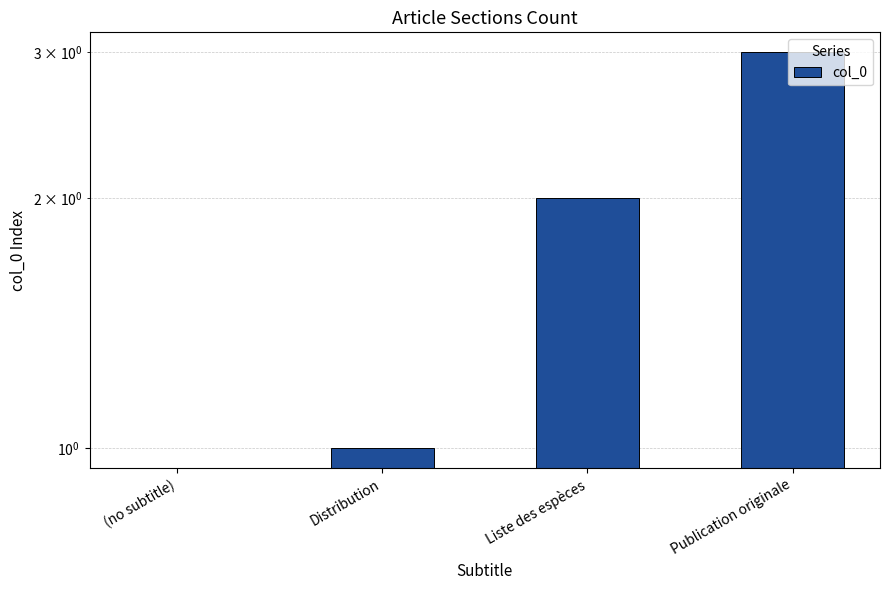

How many values exceed 2?

1